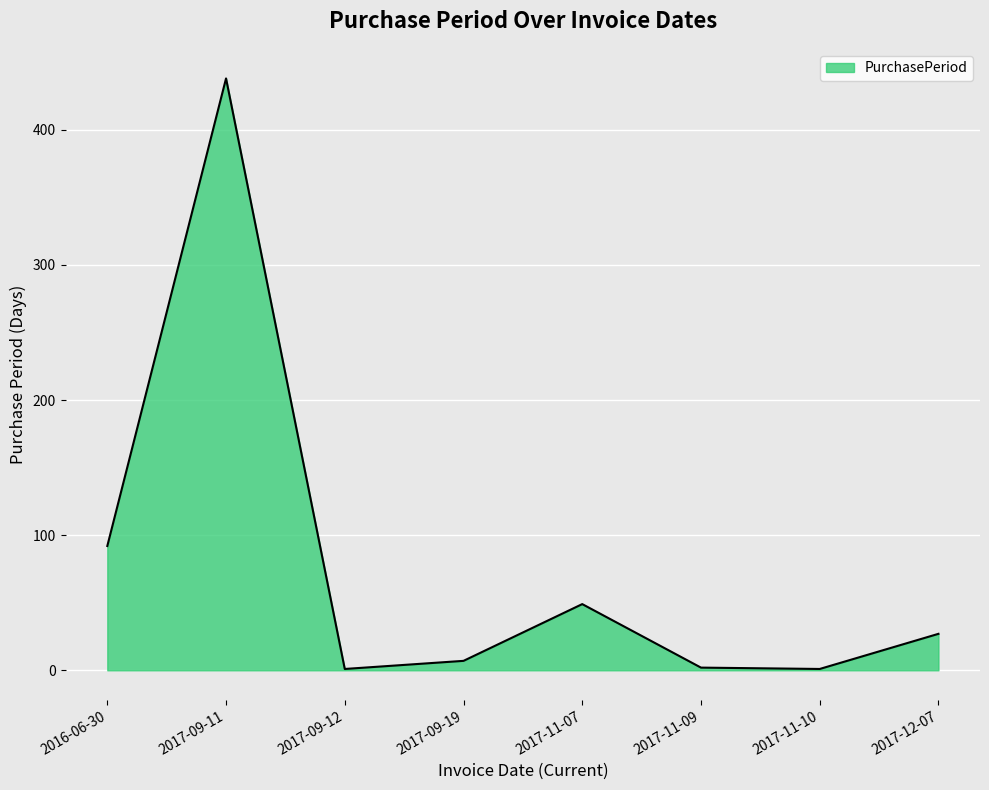

What is the greatest value displayed?

438